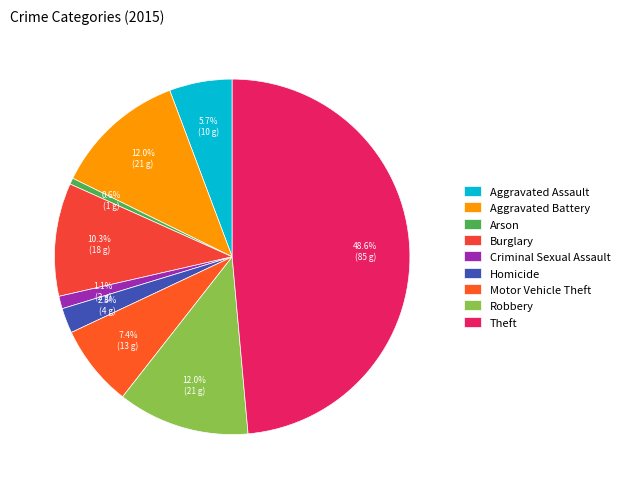

What percentage is NOT represented by Arson?

99.4%